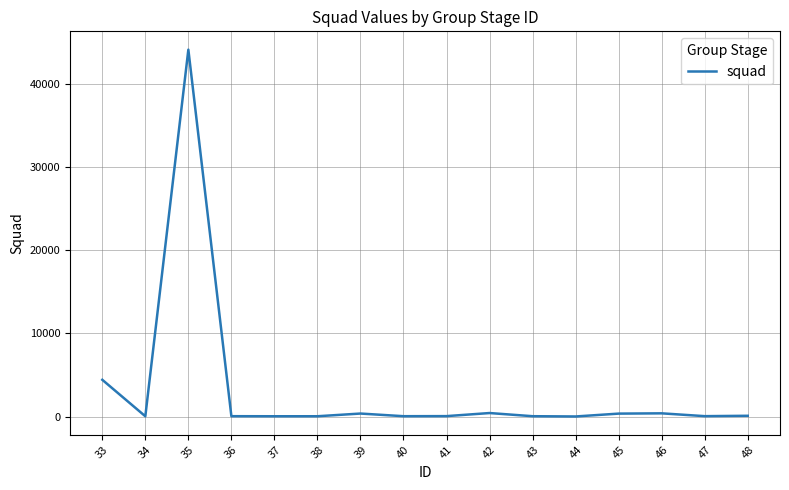

What is the greatest value displayed?

44141